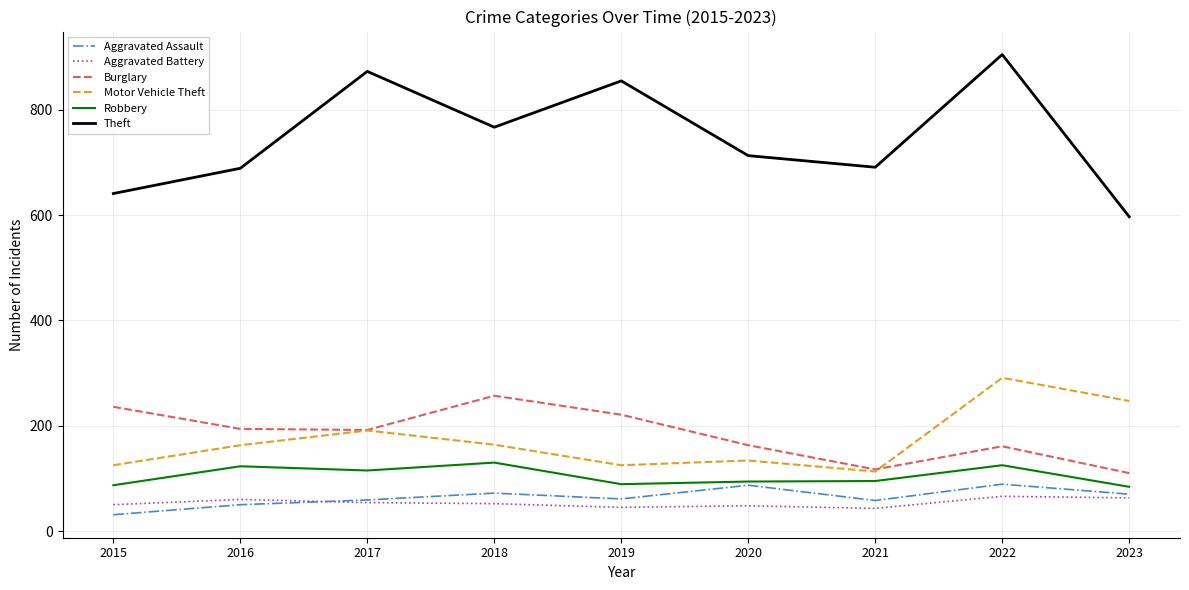

Where is the first local maximum for Burglary?

2018